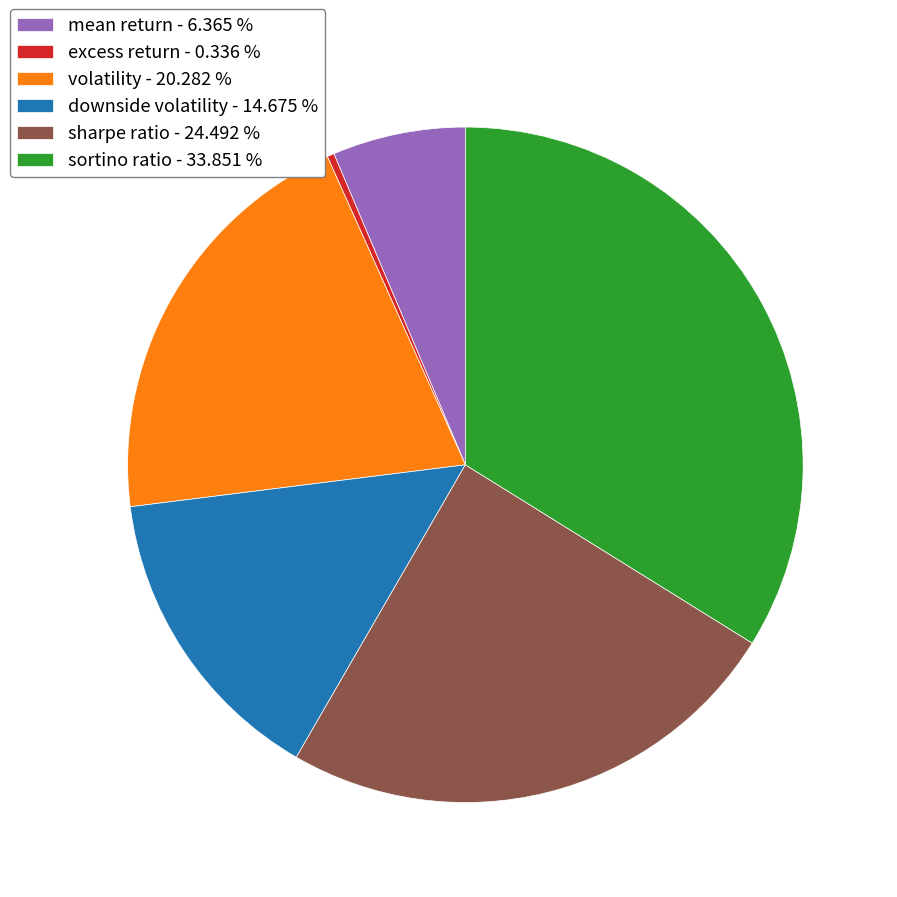

How many segments does this pie chart have?

6